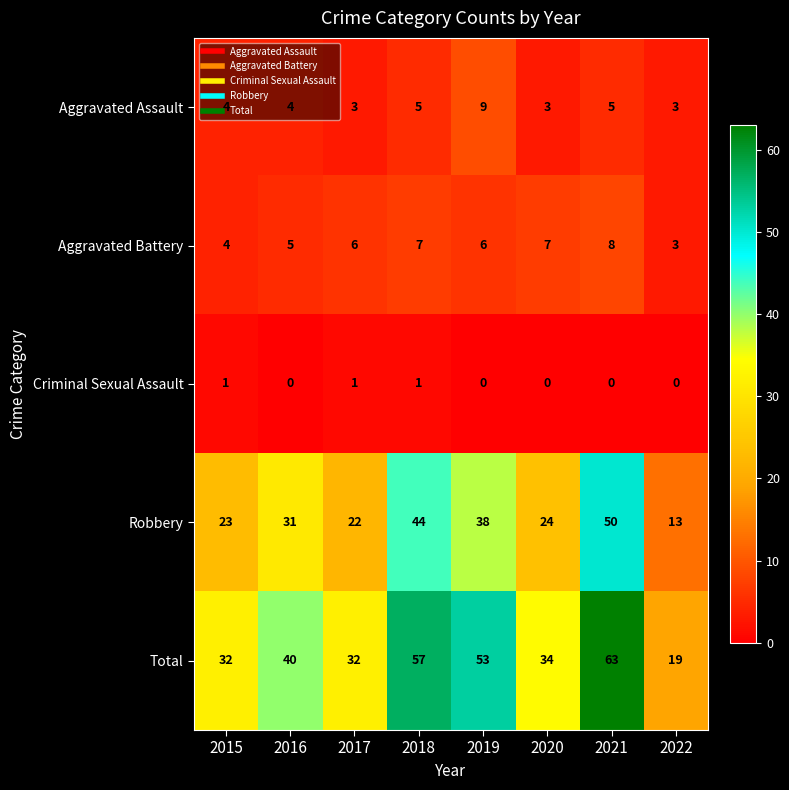

At which category is the sum across all series the highest?

2021